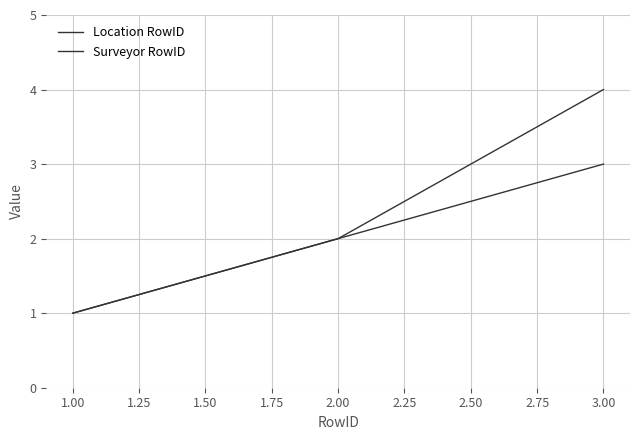

Reading left to right, transcribe all the data shown in this chart.

Location RowID: 1	2	4
Surveyor RowID: 1	2	3